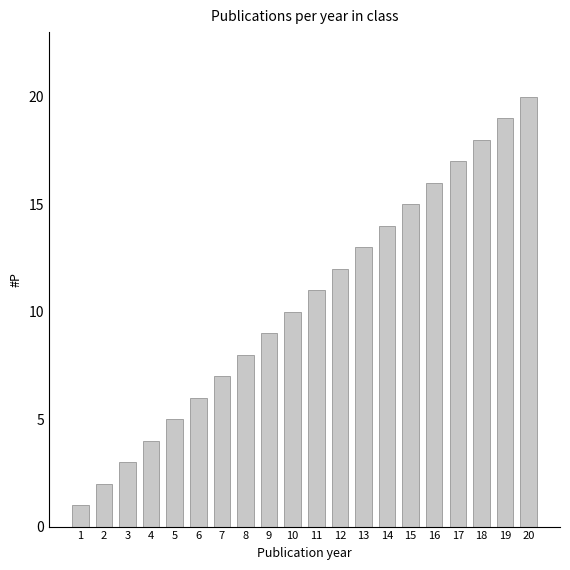

Which category has the highest value across all series?

20